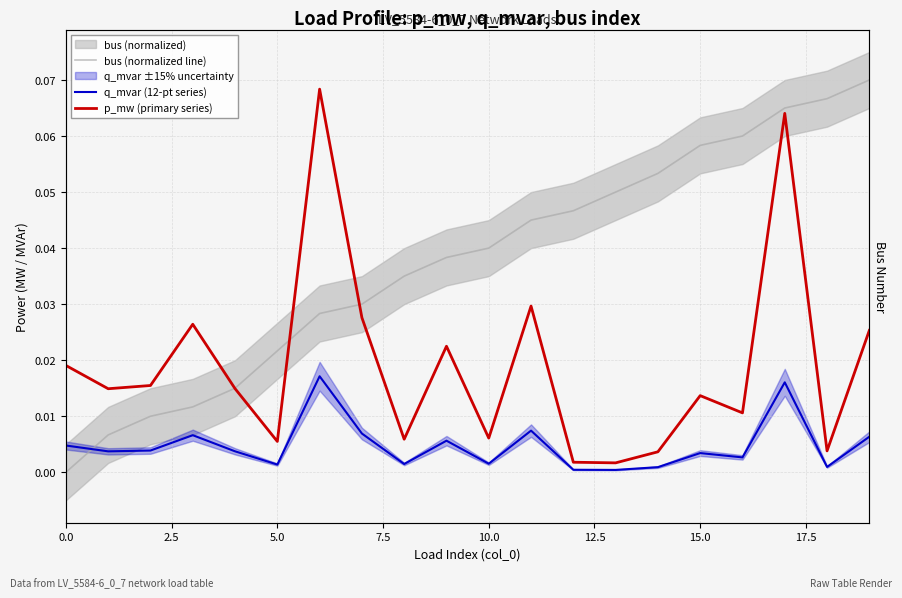

After their last crossing, which series has the higher values: bus (normalized line) or p_mw (primary series)?

bus (normalized line)